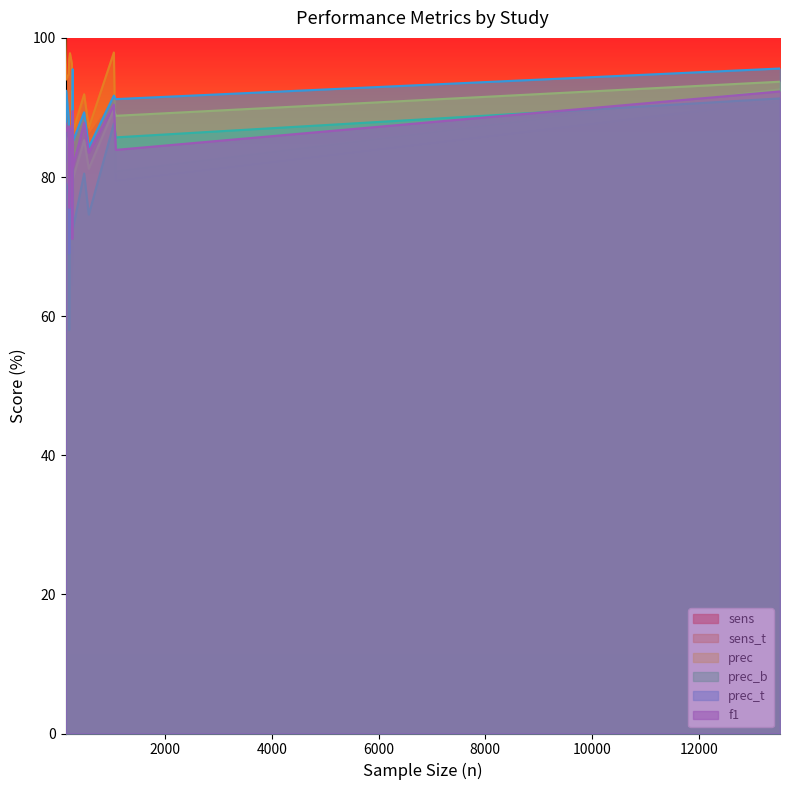

The value of prec_b at S26-1 is 120.6. True or false?

False